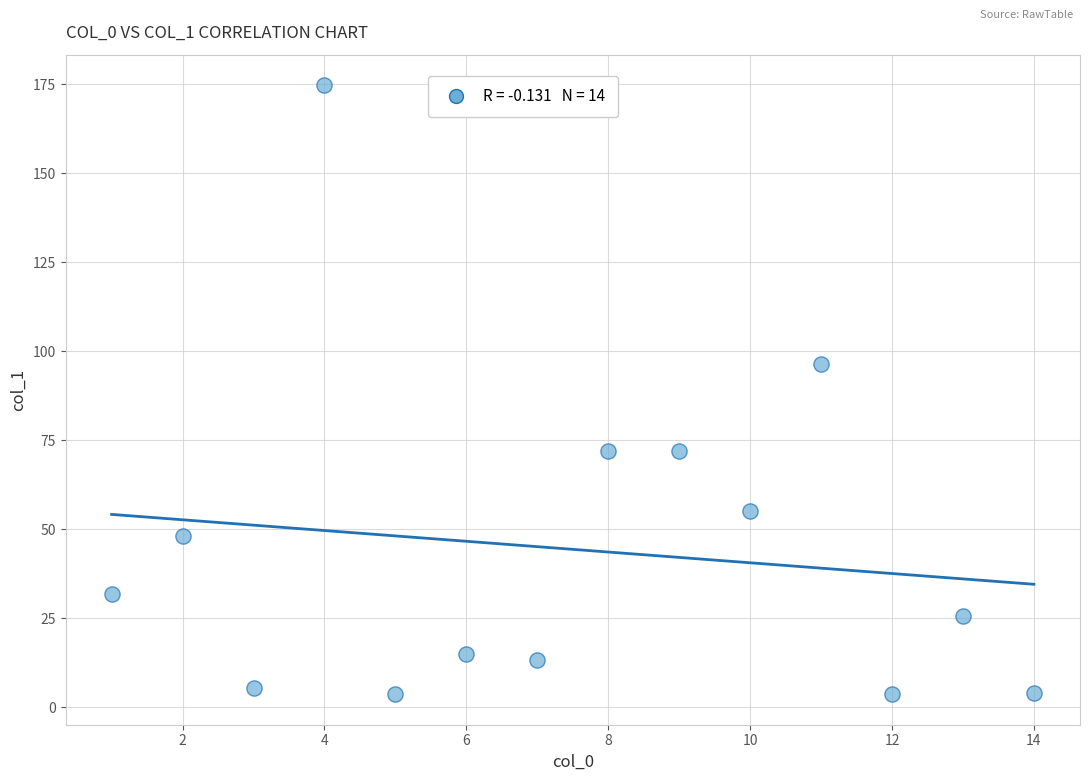

What Y value in the scatter plot is closest to 89?

96.5